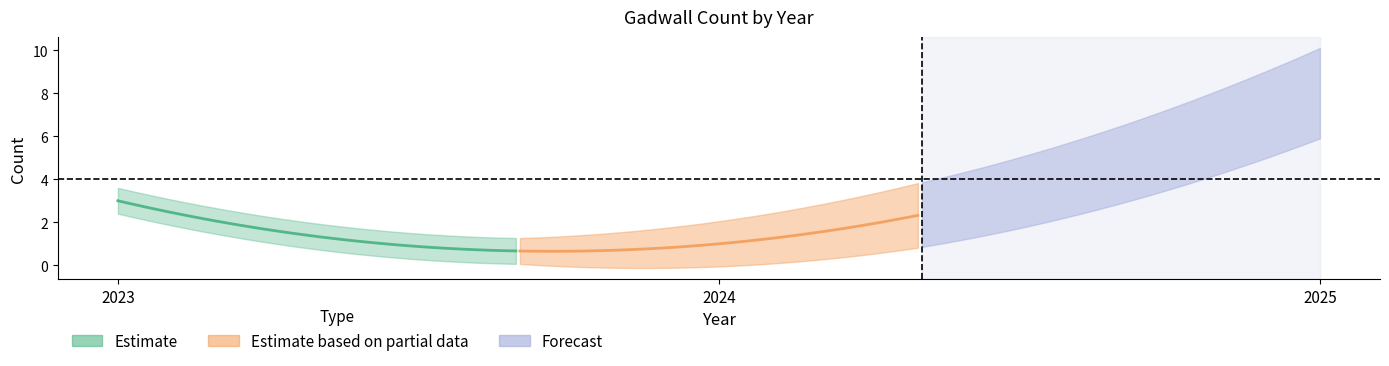

Where is the data nearest to the value 4?

2023